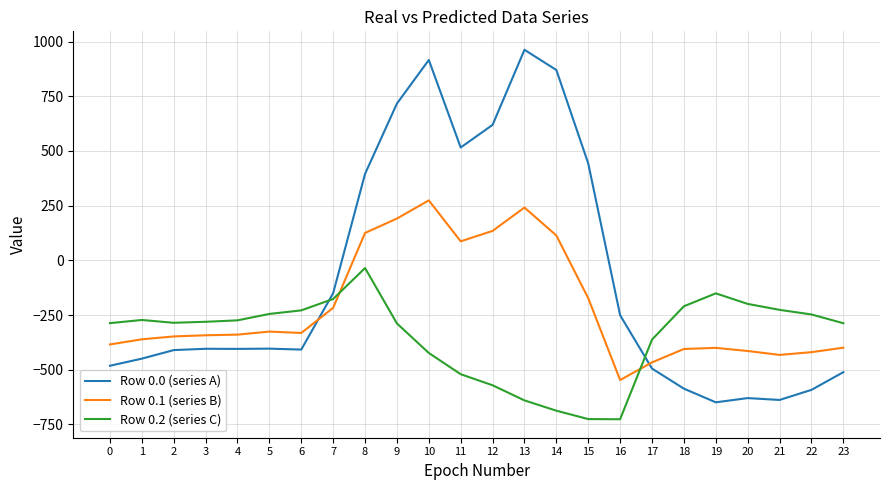

Rank the series by their maximum value, from highest to lowest.

Row 0.0 (series A), Row 0.1 (series B), Row 0.2 (series C)